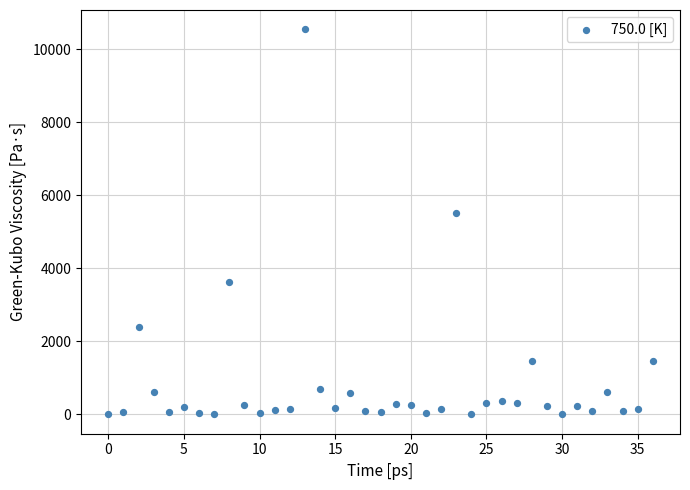

What Y value in the scatter plot is closest to 5275?

5519